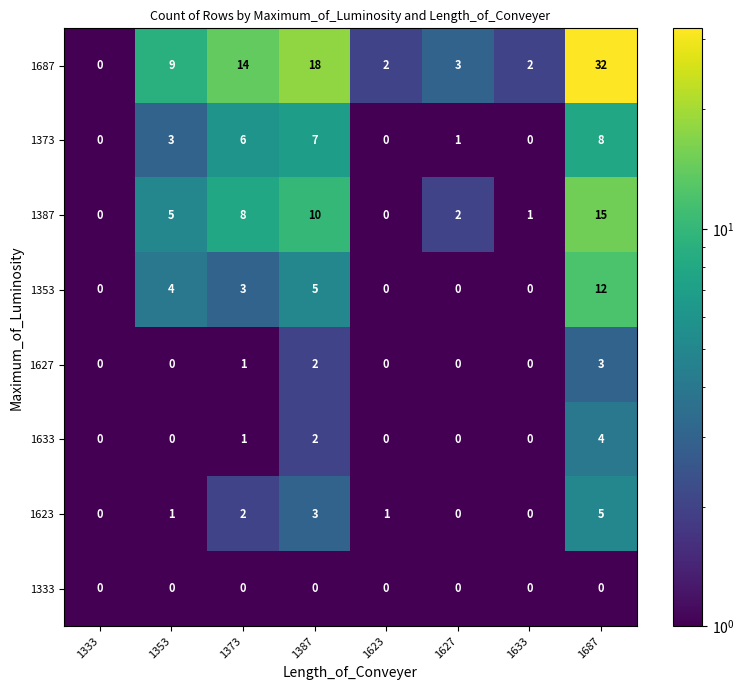

What is the total value across all series at 1353?

22